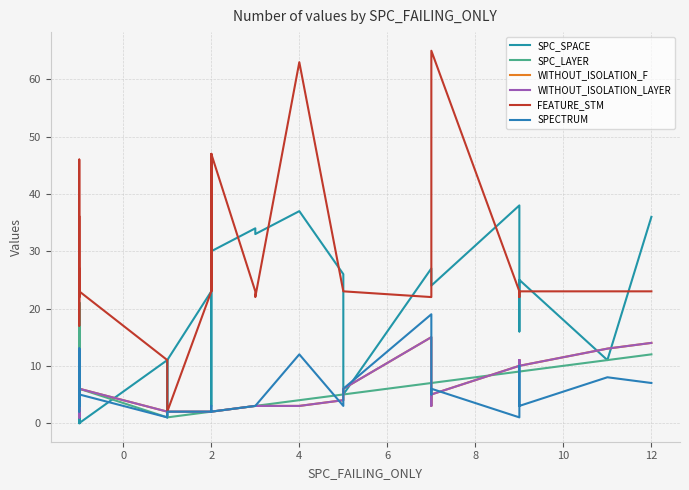

How many values in the SPECTRUM series exceed 4?

18